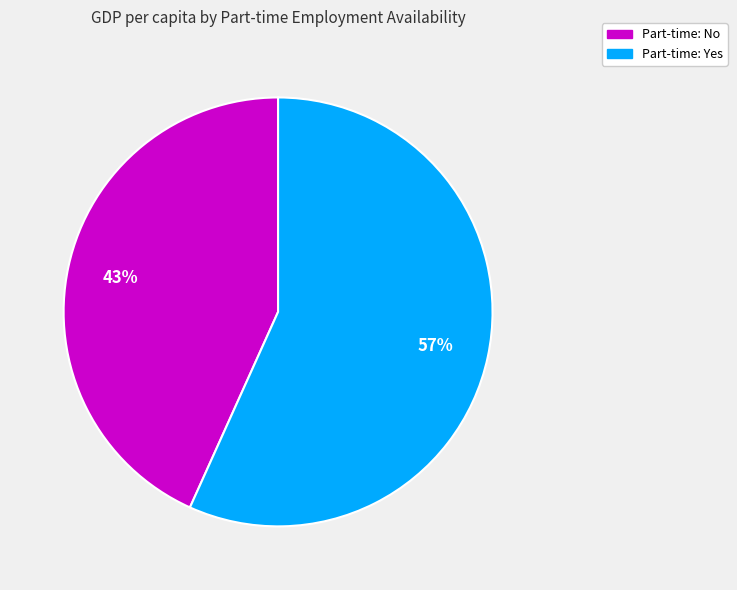

To the nearest percent, what is the average slice percentage?

50%